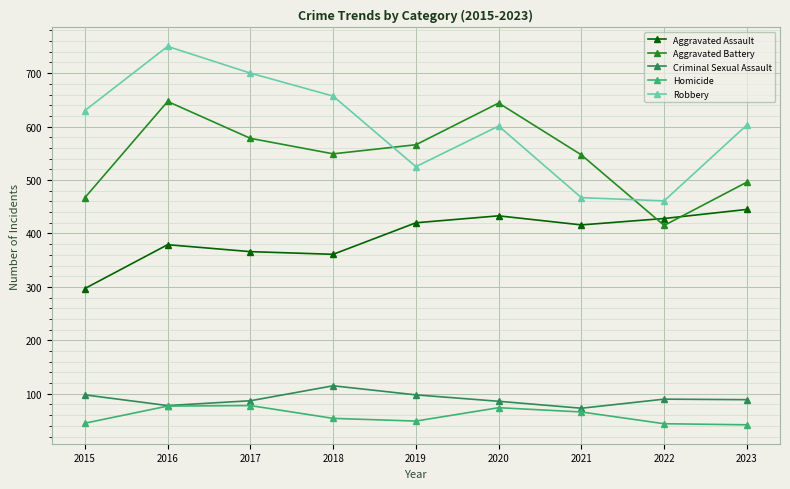

True or false: Aggravated Battery has a value of 415 at 2022.

True